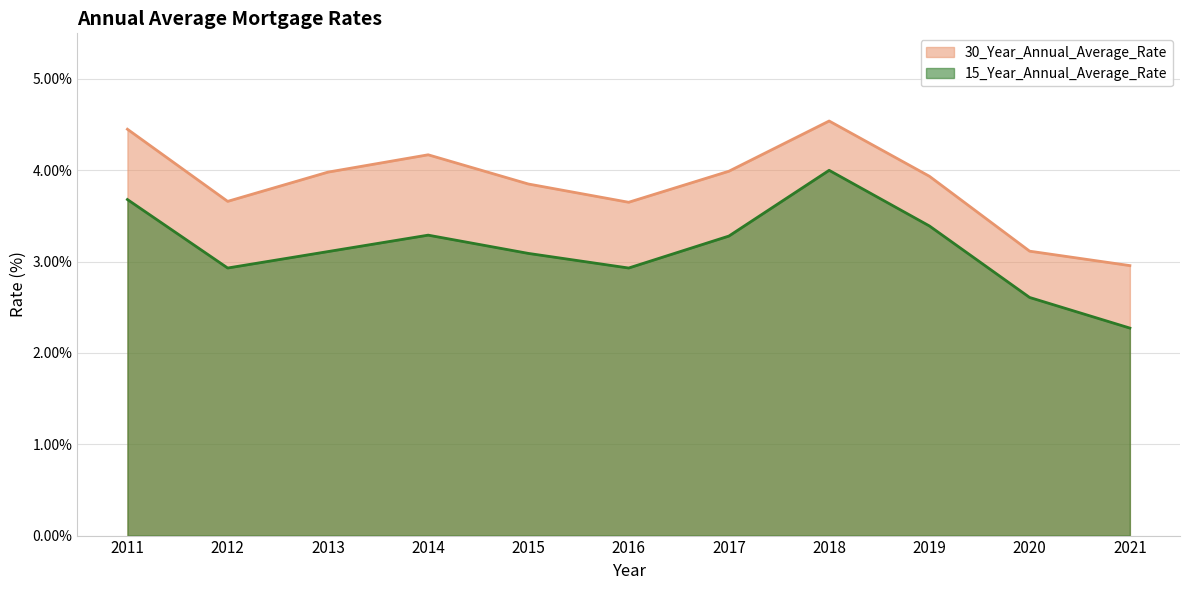

What is the total value across all series at 2011?

8.1